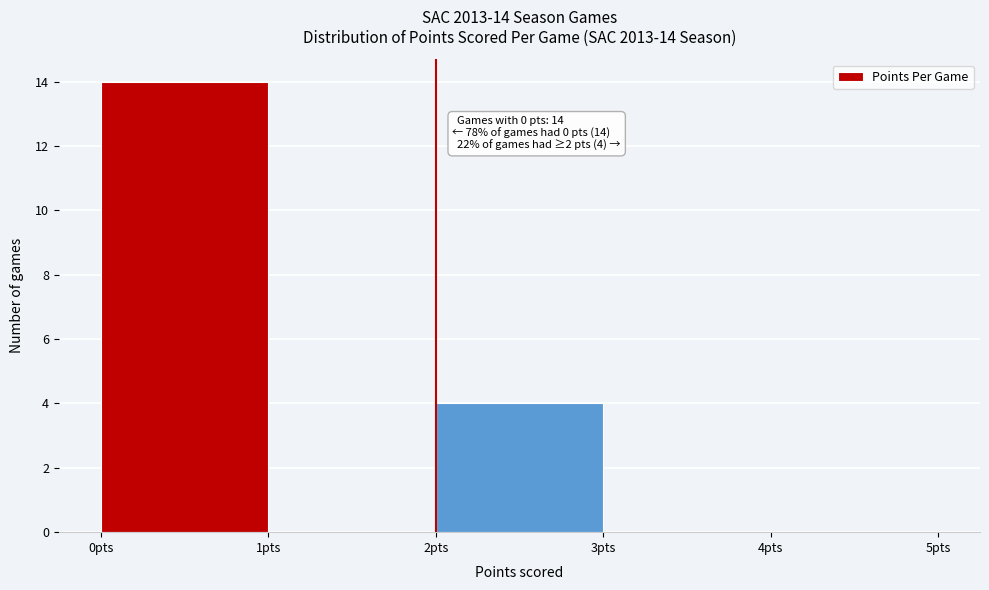

Which range on the x-axis has the tallest bar?

0 to 1